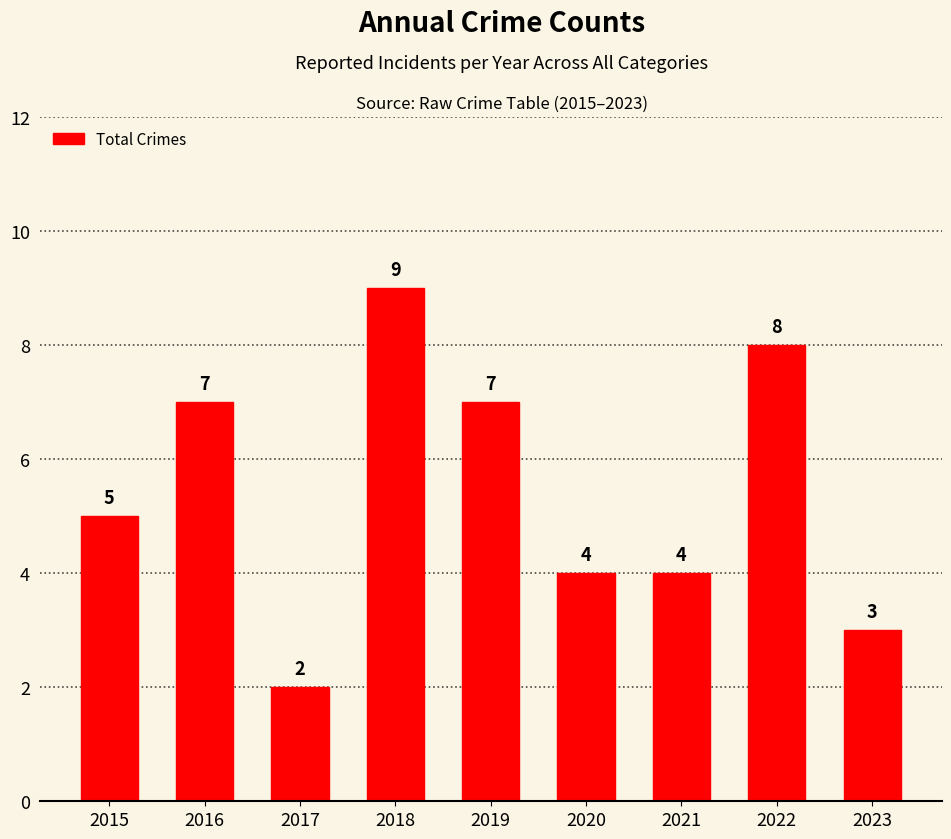

What is the ratio of the value at 2017 to the value at 2019?

0.3